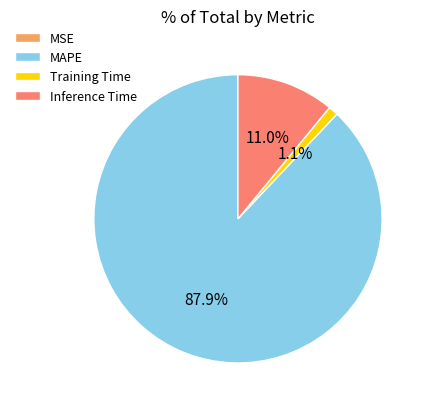

Which category has the biggest portion of the pie?

MAPE